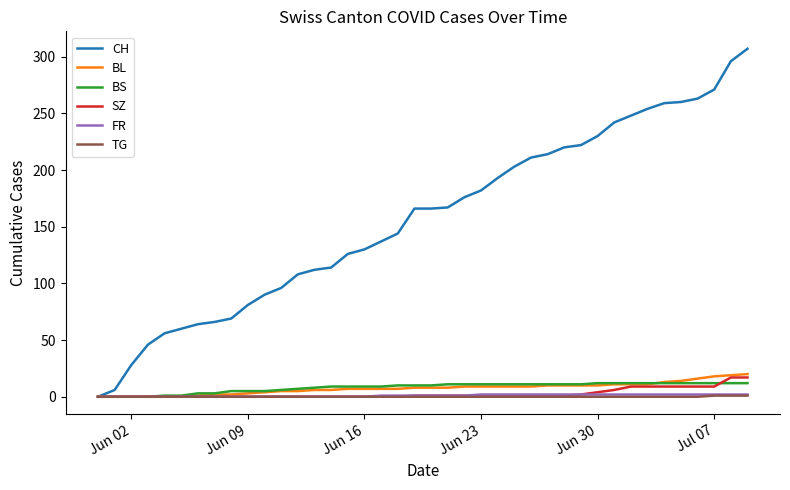

Which series has the widest spread of values?

CH